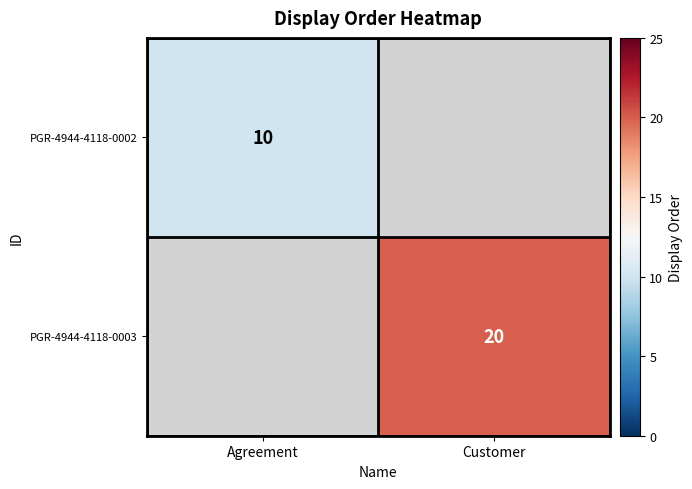

How many data points does each series have?

2